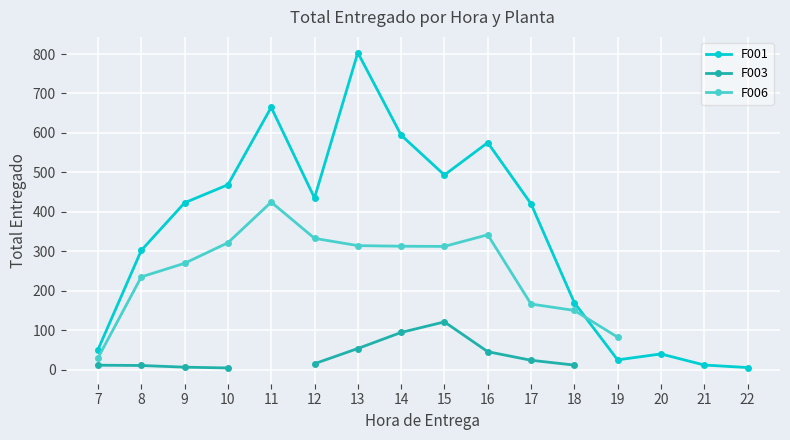

What is the difference between the F001 values at 22 and 12?

429.8